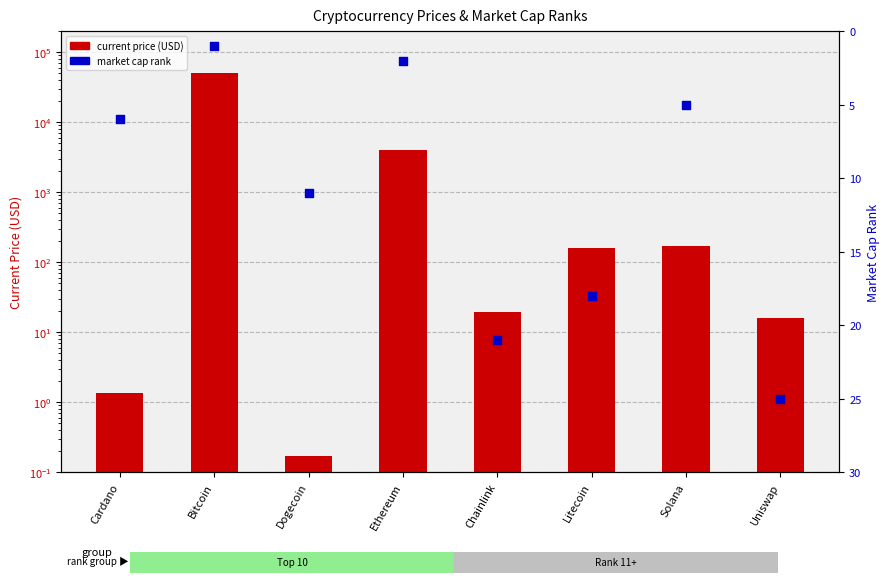

Which series reaches the maximum Y coordinate?

current price (USD)